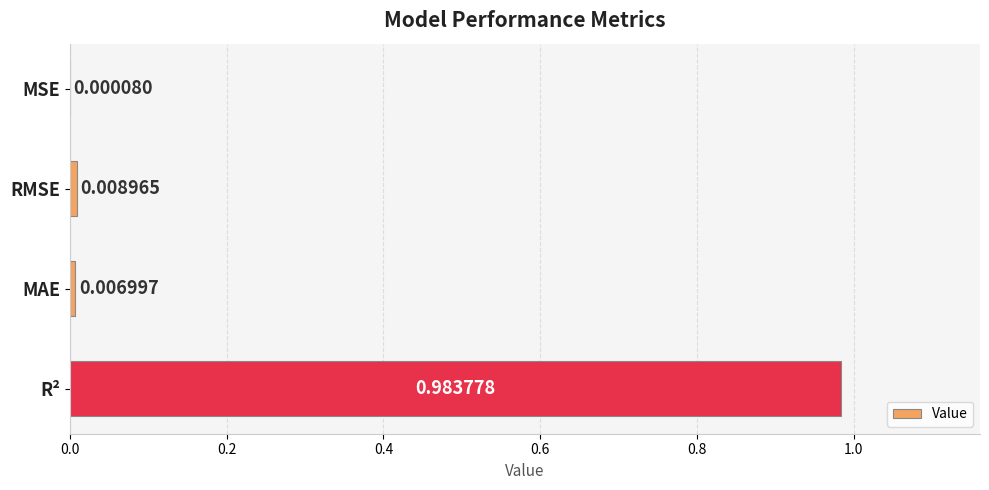

What is the change in value from MSE to R²?

+1.0